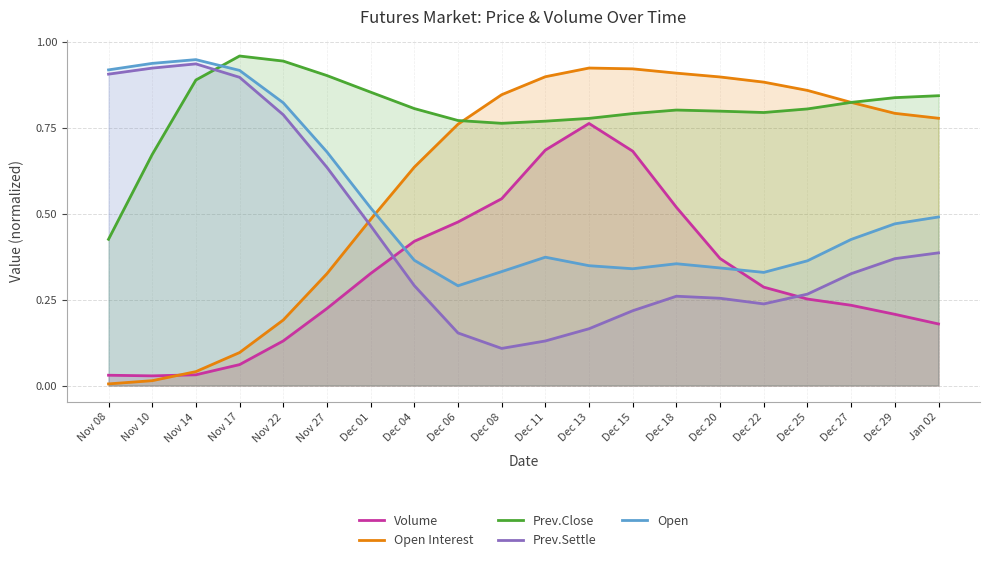

At which category does Volume reach its first local valley?

Nov 10